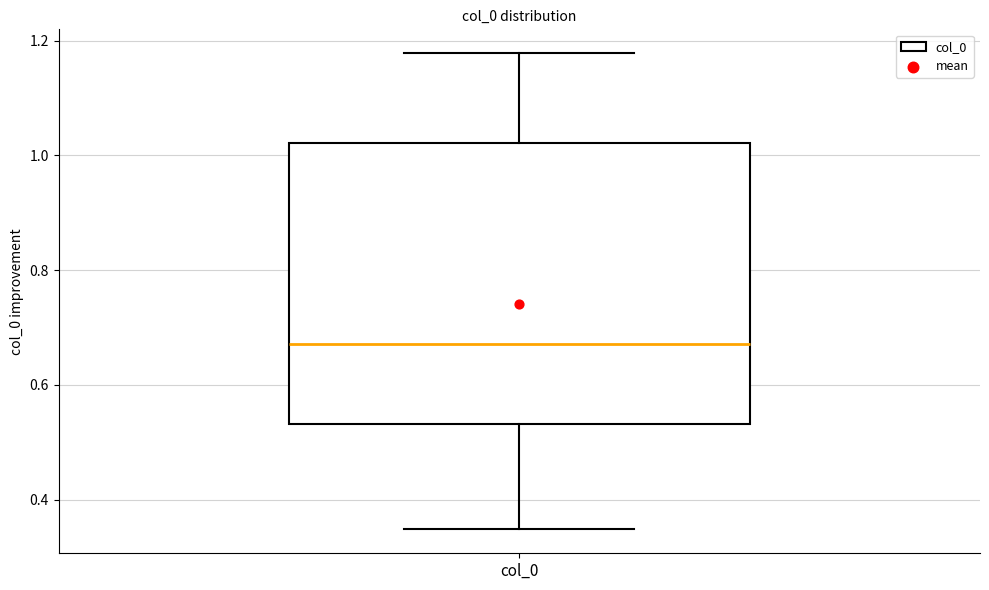

Read this box plot against the y-axis: the position of the median line, the range covered by the box, and the ends of both whiskers. The values are not printed on the chart, so give them approximately, as read against the axis.

median 0.68, box 0.54 to 1.02, whiskers 0.34 to 1.18